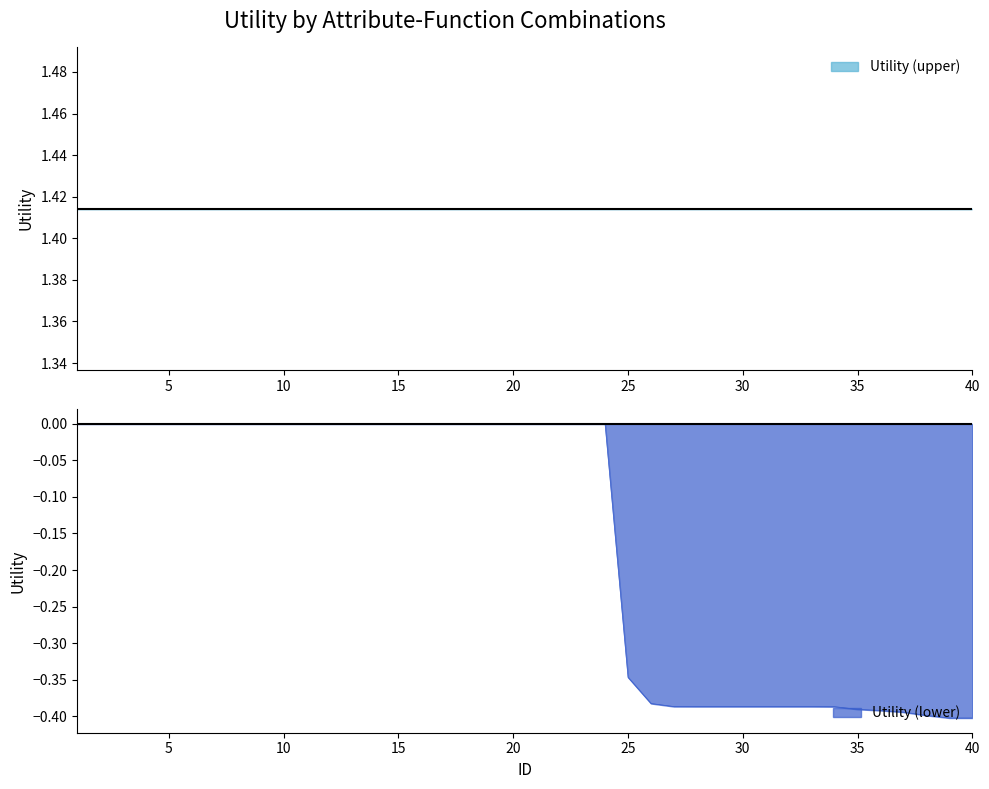

The Utility (lower) series shows -0.2 at 35. True or false?

False